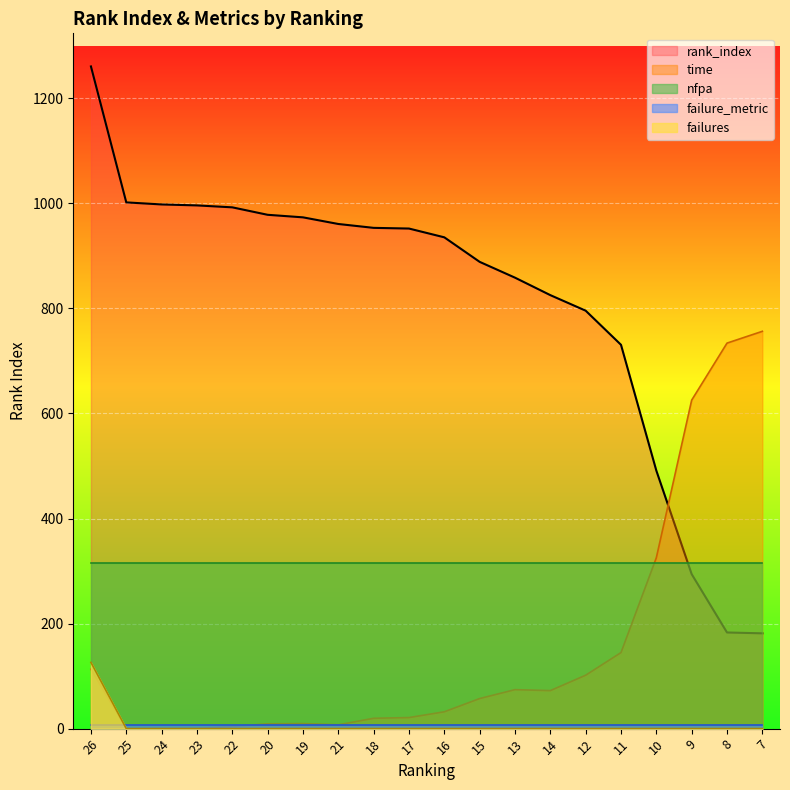

At which category is the sum across all series the highest?

26